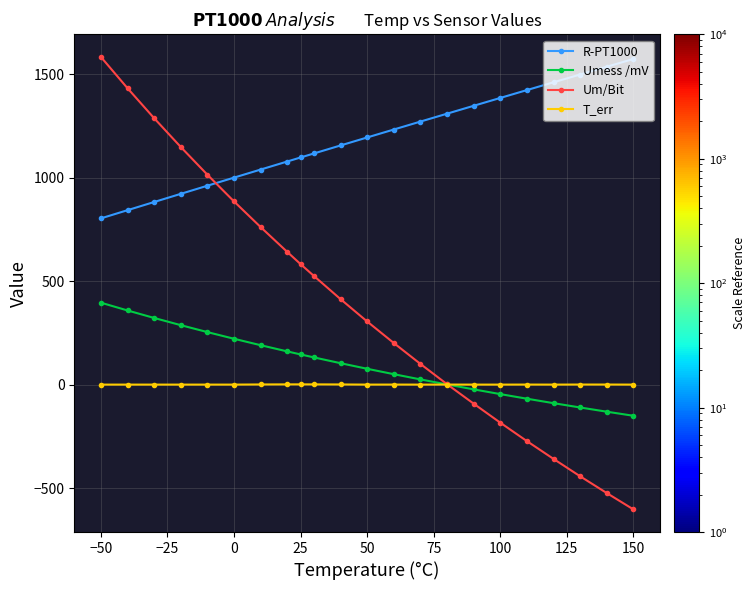

How many series are shown in this chart?

4